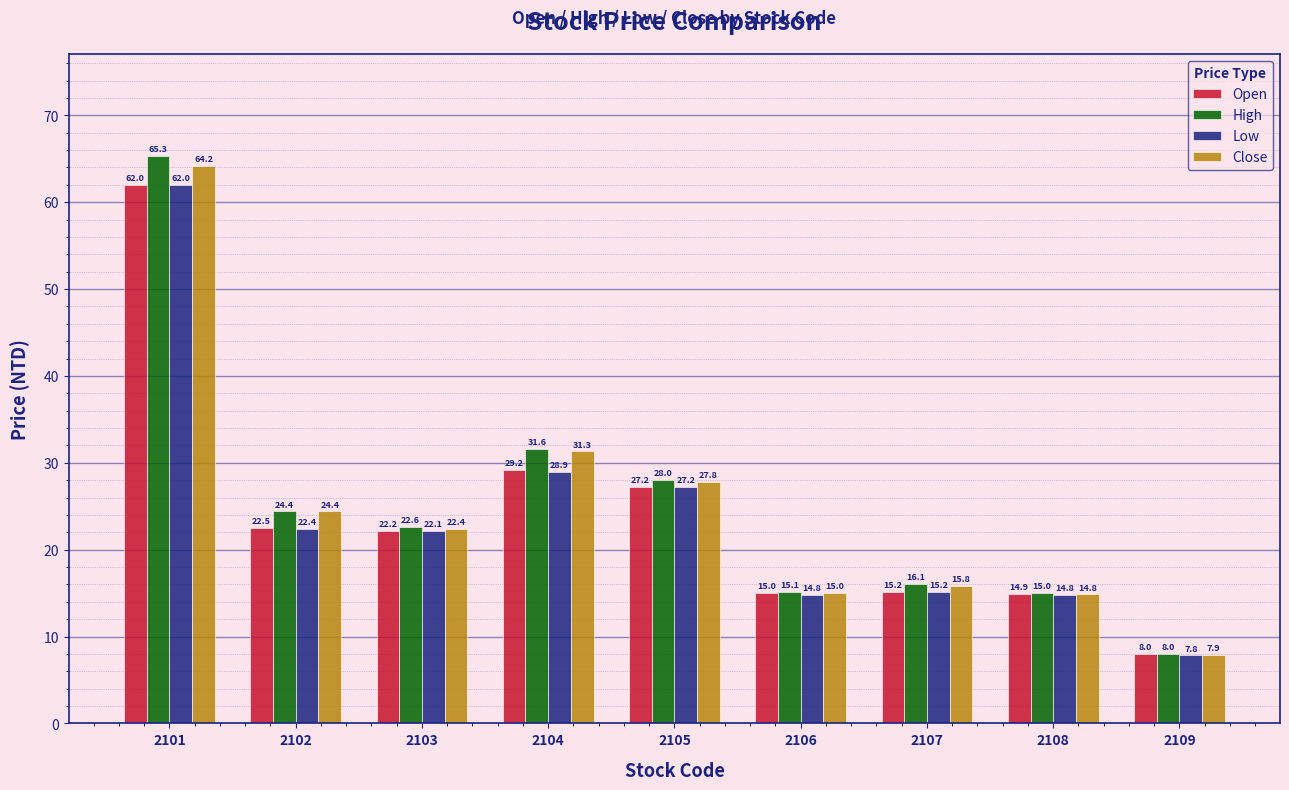

How many bars are there in each group?

4